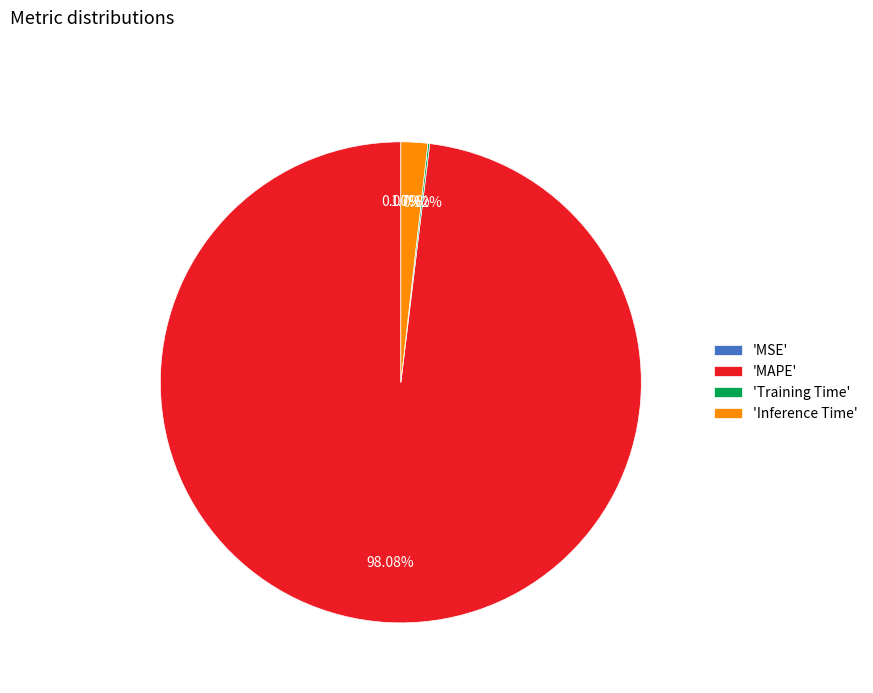

Is there a majority slice in this chart?

Yes